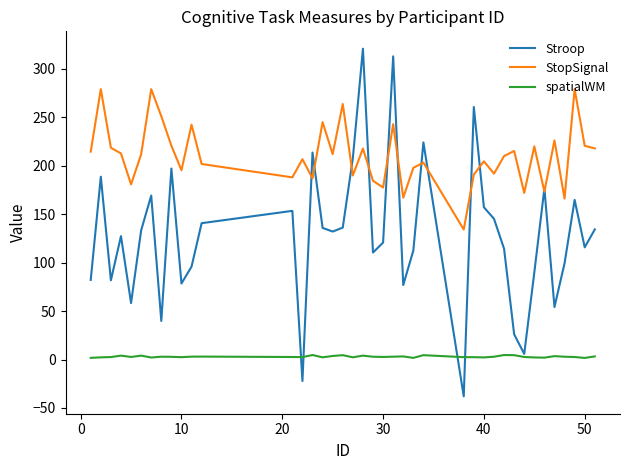

True or false: spatialWM and Stroop intersect in this chart.

True